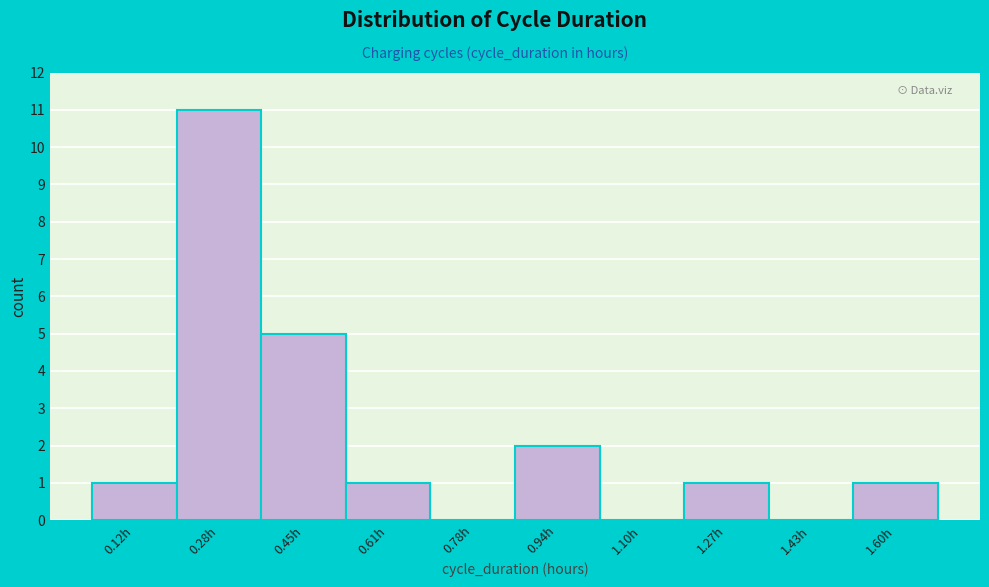

Reading left to right, extract all data points from this chart.

0.12h=1	0.28h=11	0.45h=5	0.61h=1	0.78h=0	0.94h=2	1.10h=0	1.27h=1	1.43h=0	1.60h=1